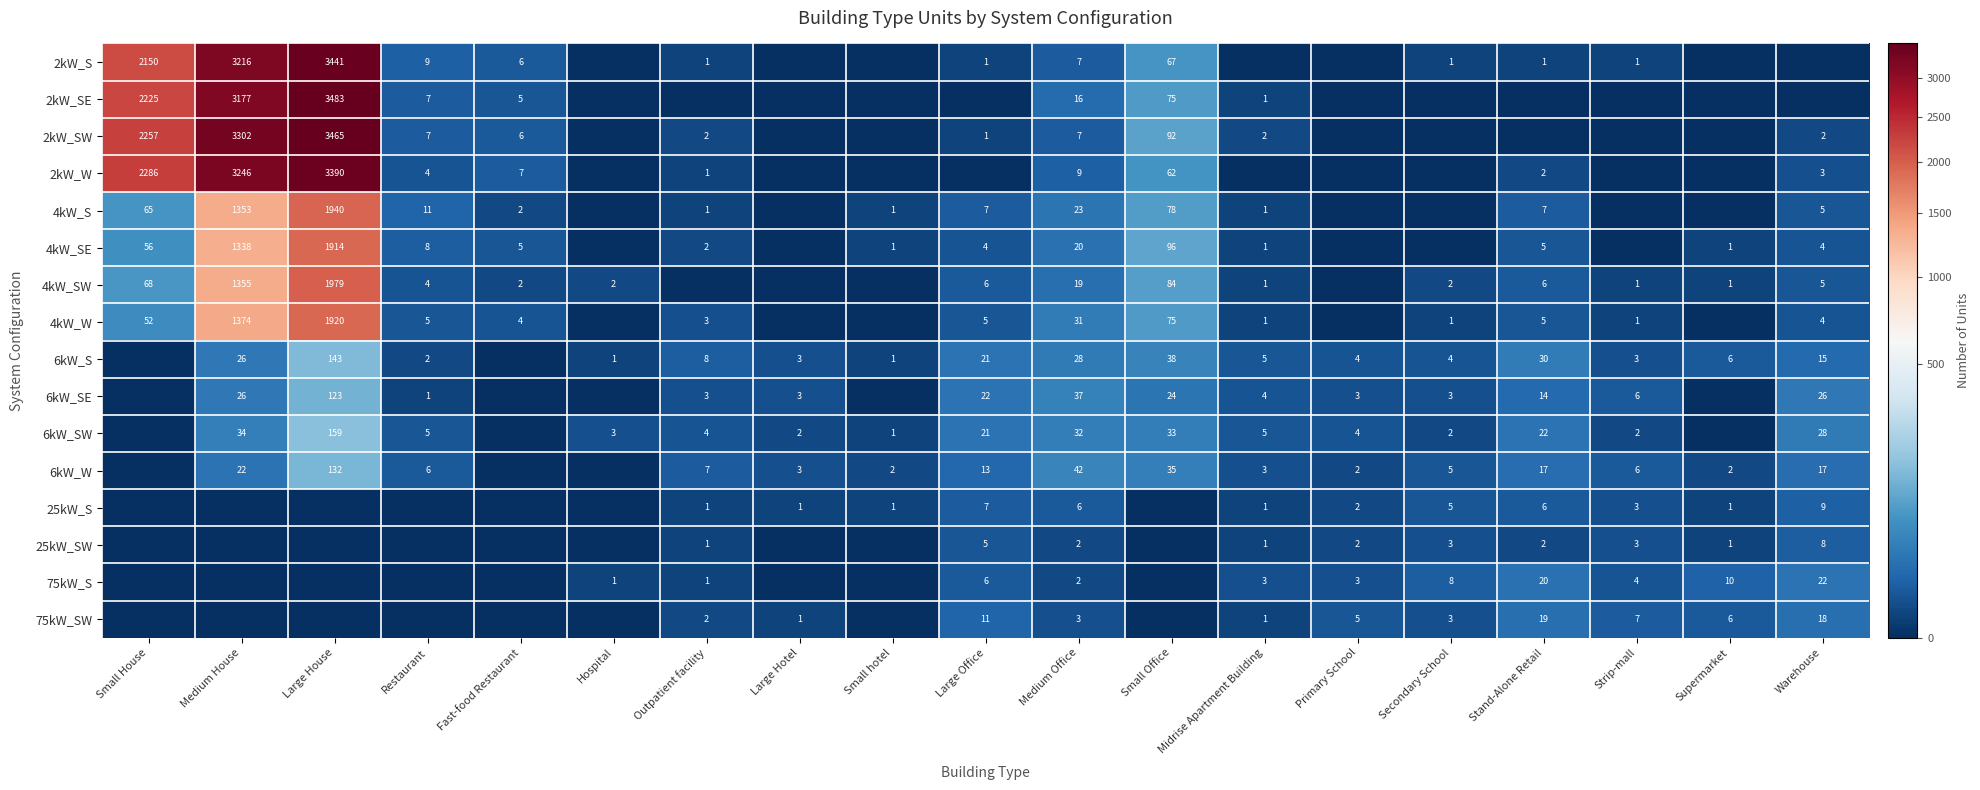

The value of 75kW_SW at Medium Office is 2. True or false?

False